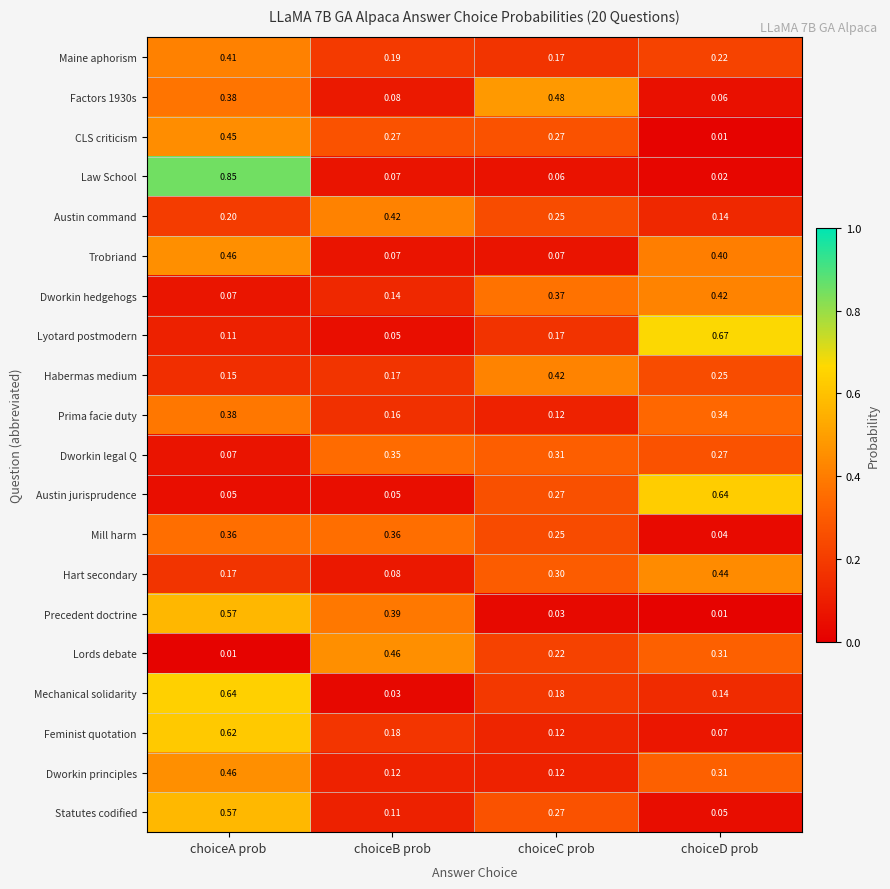

At which category does the chart reach its peak across all series?

choiceA prob